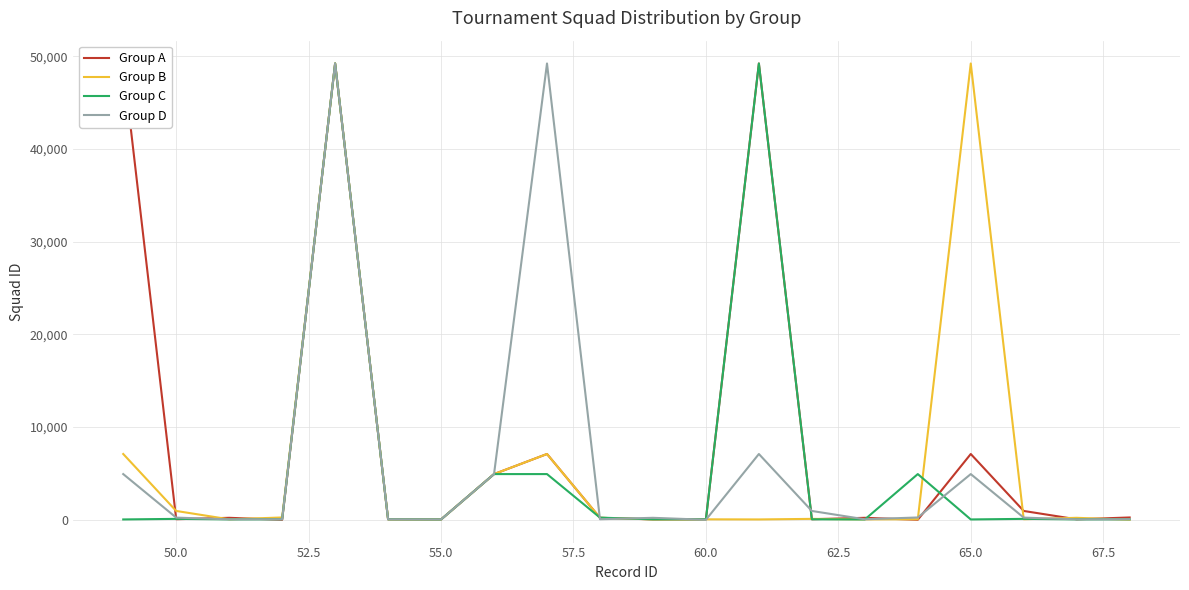

What is the highest value of the Group D series?

49228